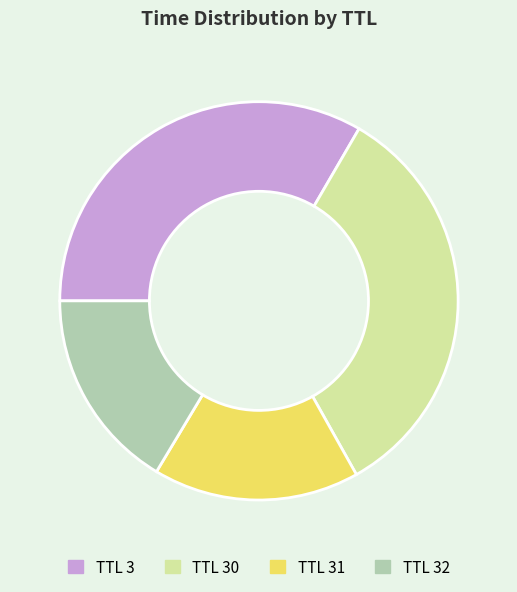

Does any single category account for the majority?

No